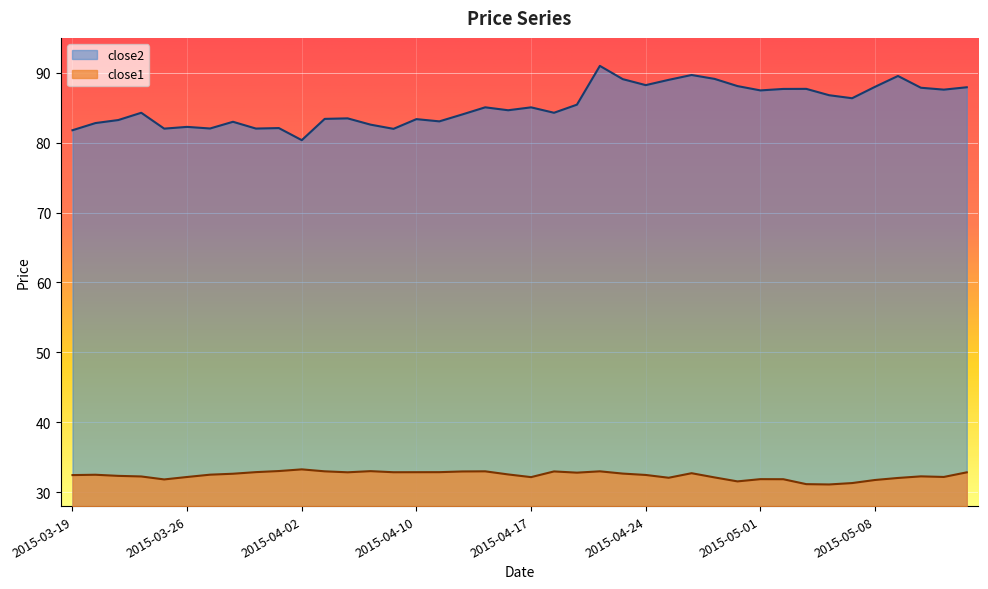

Is the value of close1 at 2015-04-09 greater than the value of close2 at 2015-03-27?

No